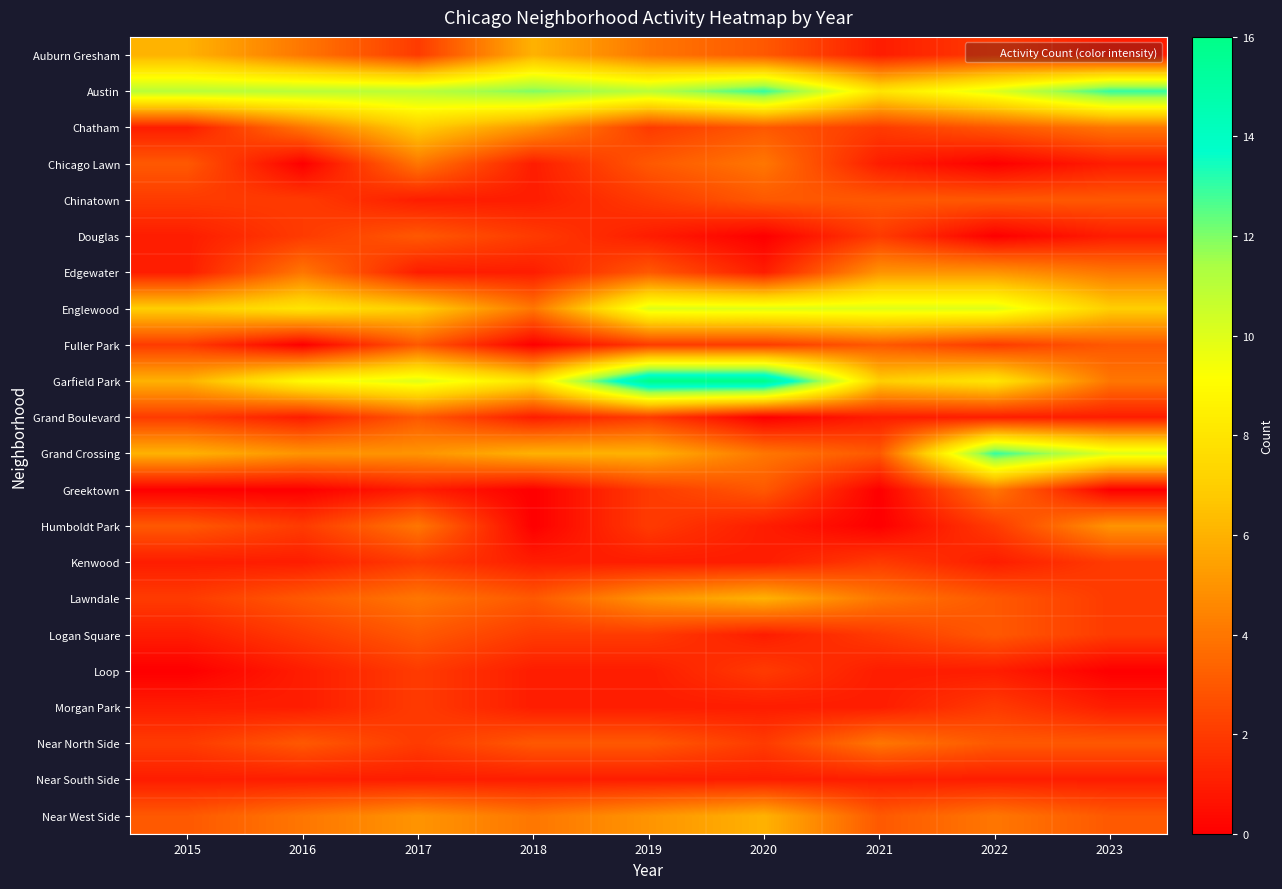

At which category is the sum across all series the highest?

2019